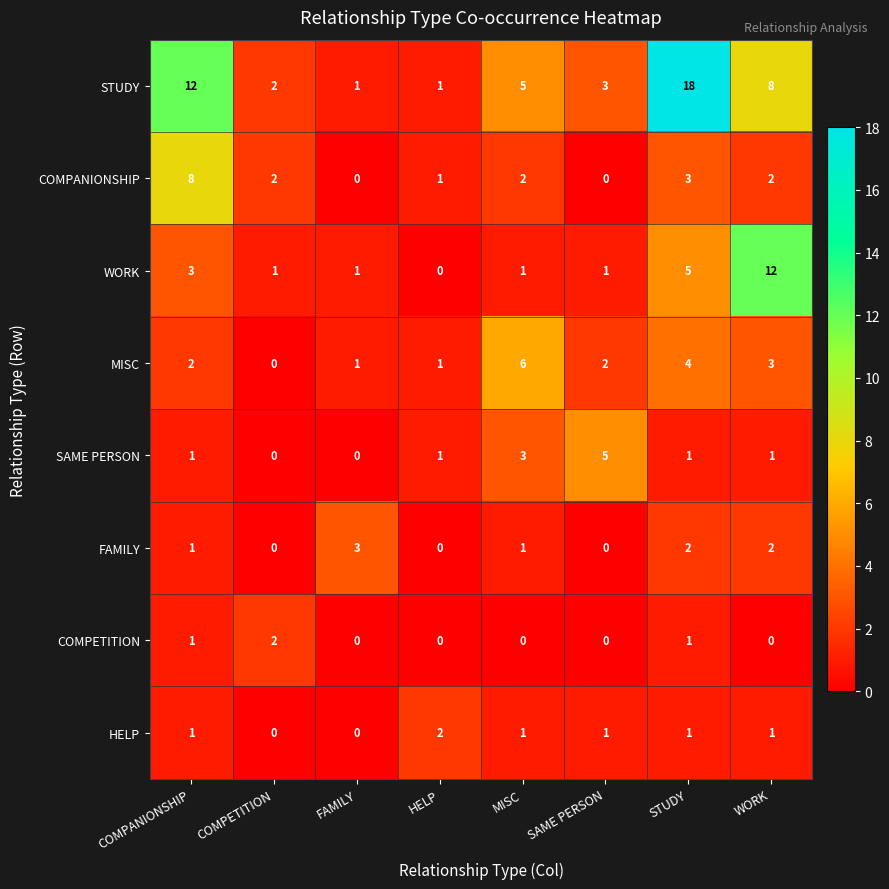

Which series has the widest spread of values?

STUDY